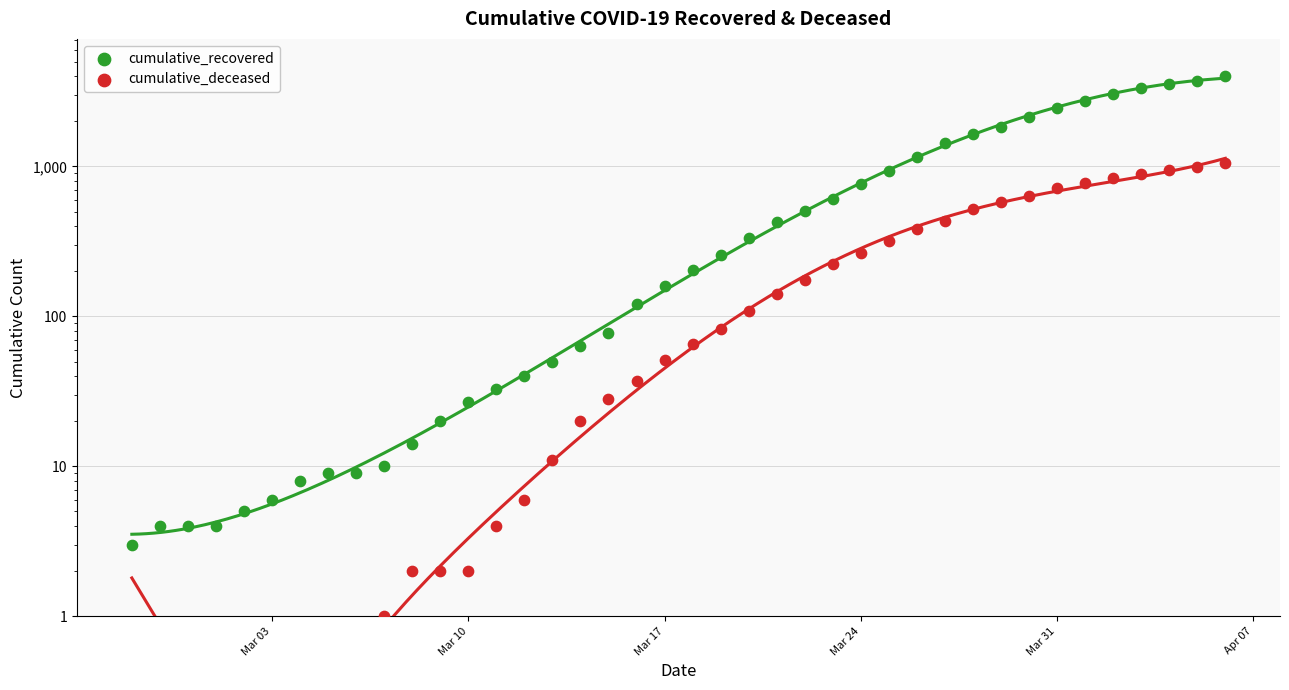

Which series has the largest total across all categories?

cumulative_recovered